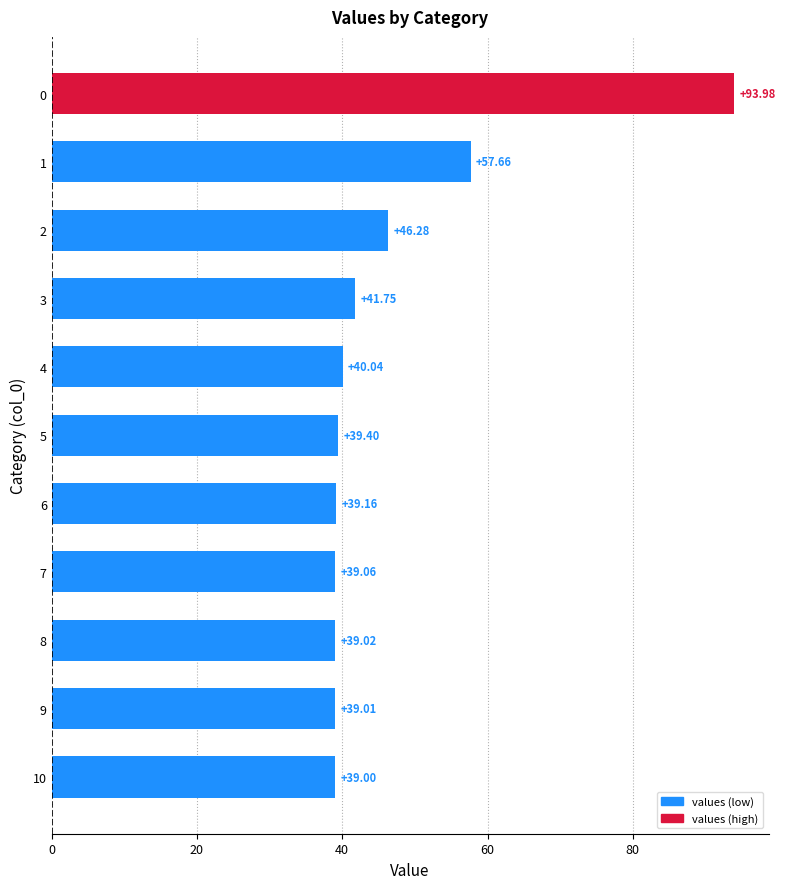

What is the minimum value shown in the chart?

39.0